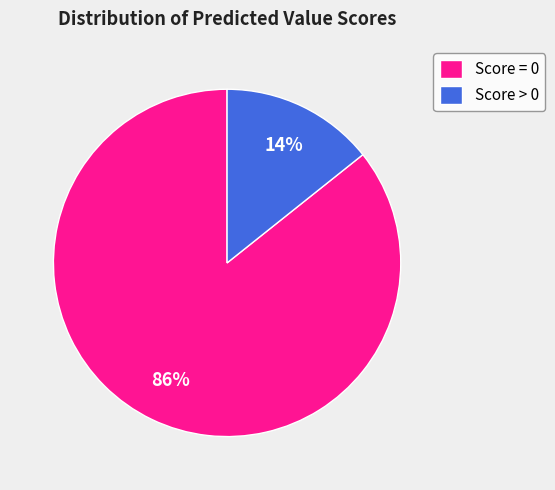

Combined, do Score > 0 and Score = 0 account for over 50%?

Yes